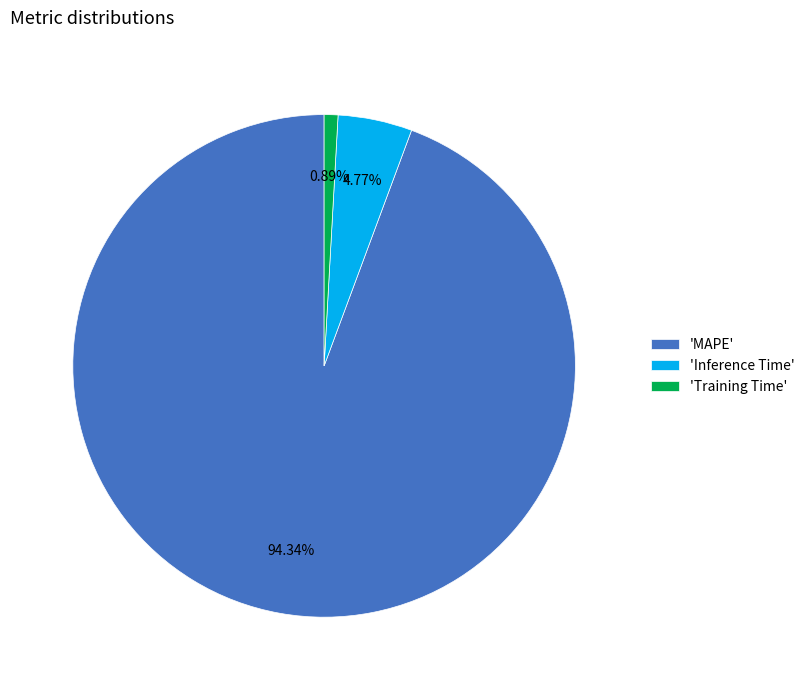

What is the largest slice in the pie chart?

'MAPE'